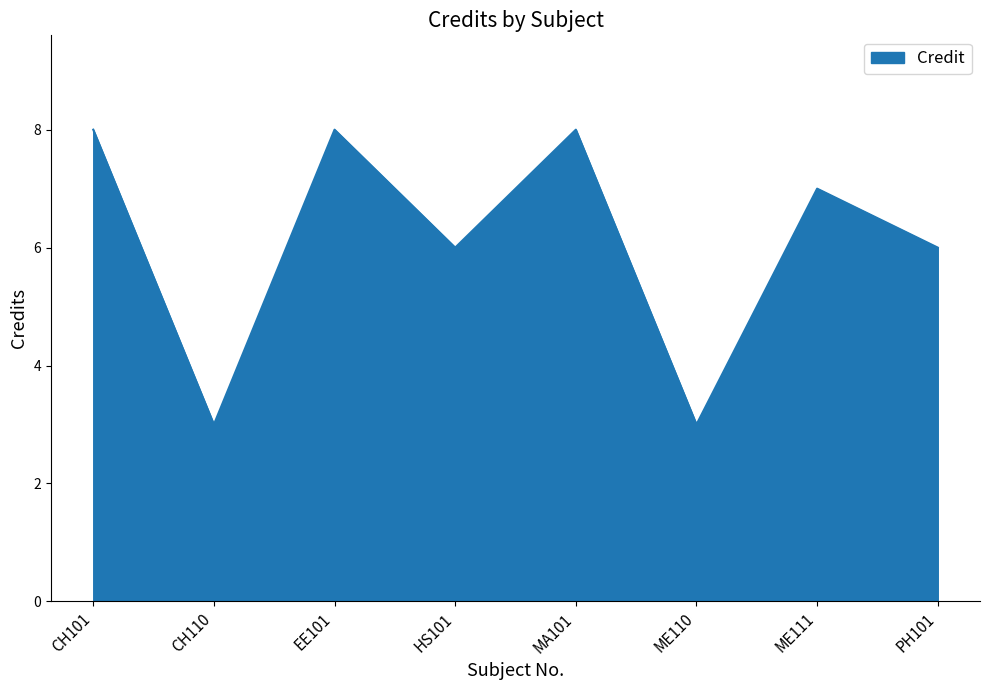

What position from the right is HS101?

5